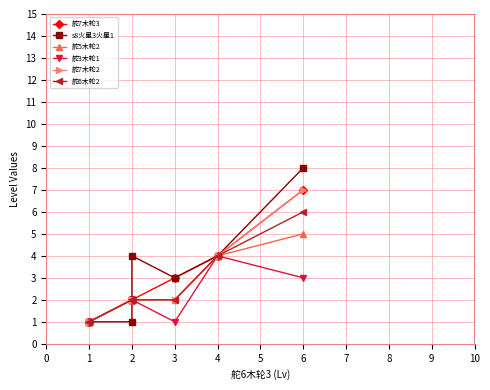

How many 舵6木轮2 values are between 2 and 3?

6